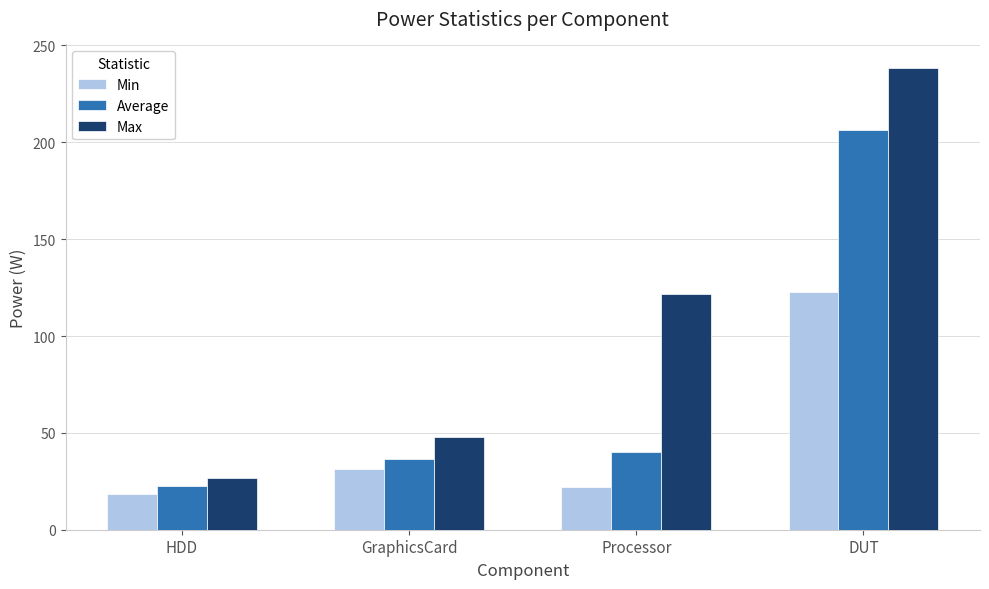

What is the label of the 4th bar from the right?

HDD